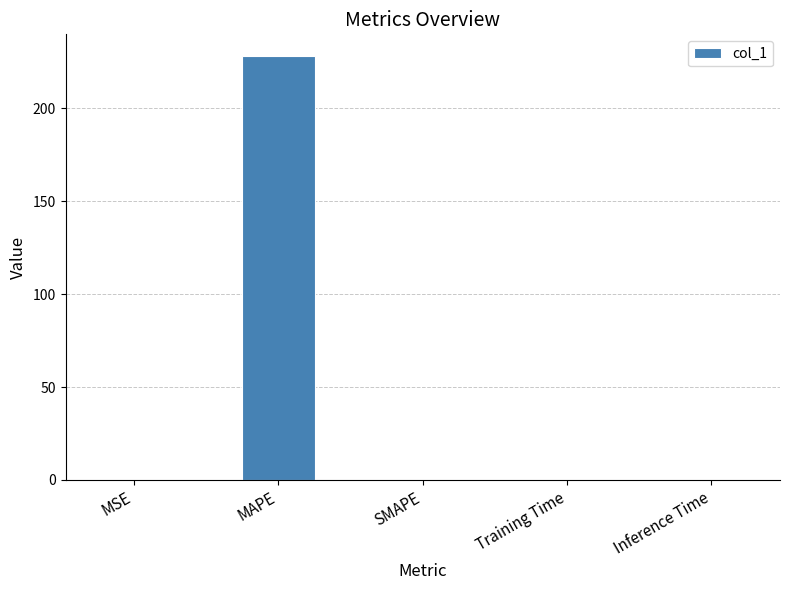

What is the sum of all values?

228.5